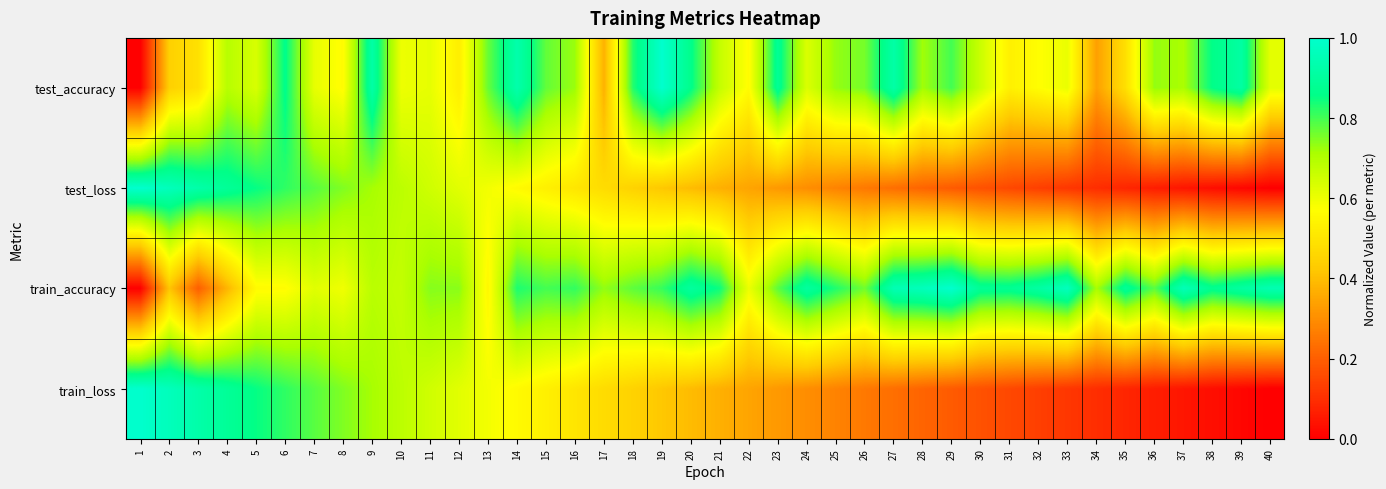

Which has a higher value, 30 or 12?

30